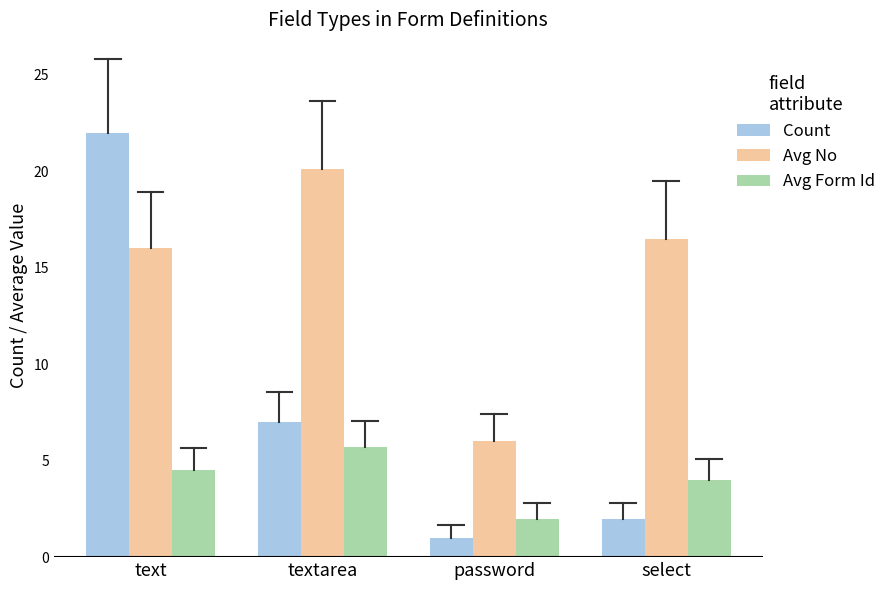

What is the spread (max minus min) of values at textarea?

14.4